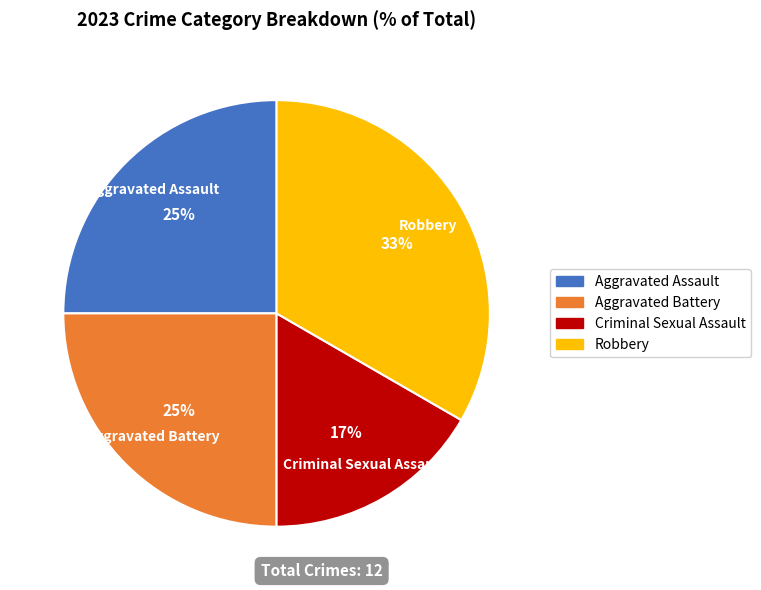

What percentage is the Criminal Sexual Assault slice, to the nearest percent?

17%